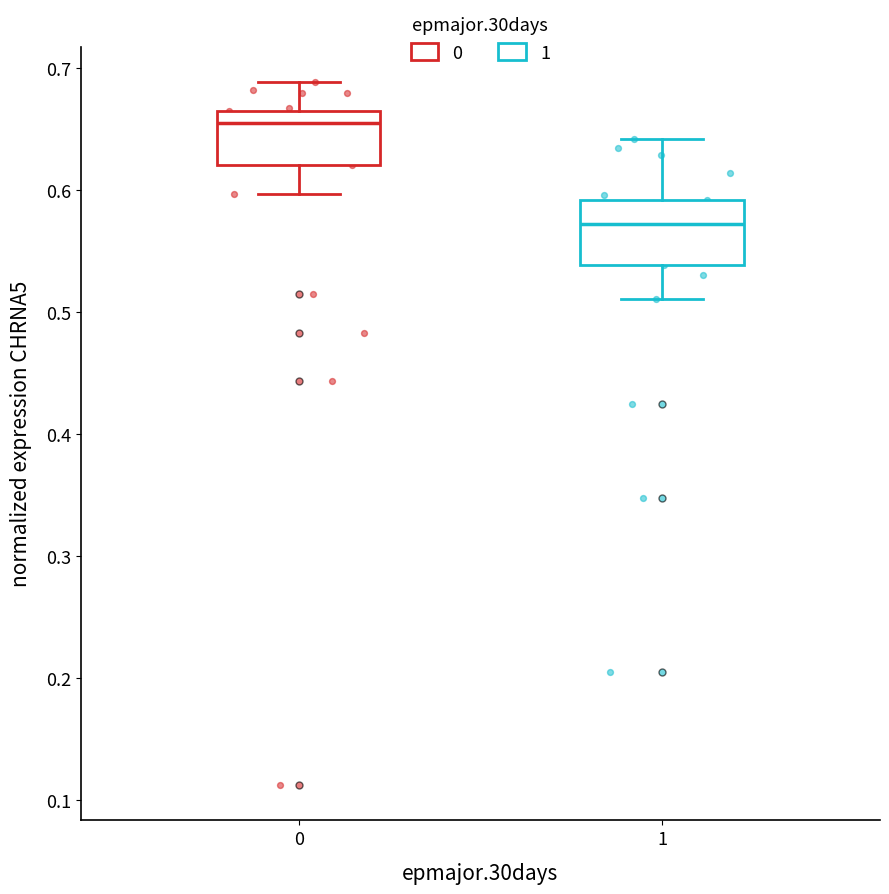

Where does the lower whisker of the box at x = 0 end on the y-axis? The values are not printed on the chart, so give them approximately, as read against the axis.

0.60